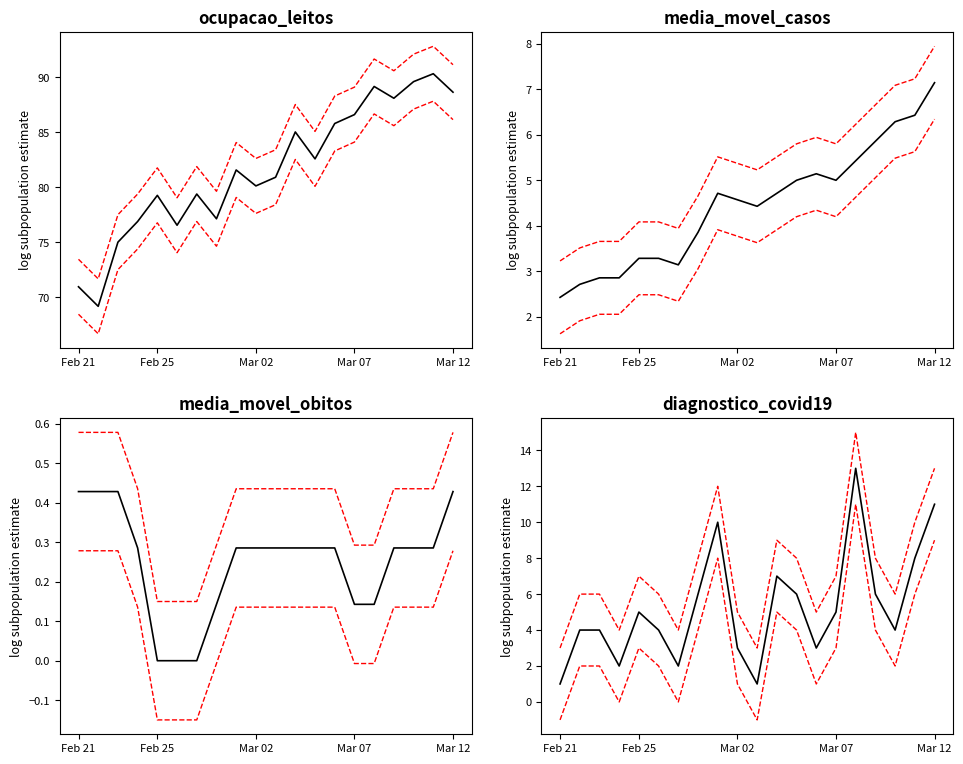

What is the average value of the ocupacao_leitos series?

81.6